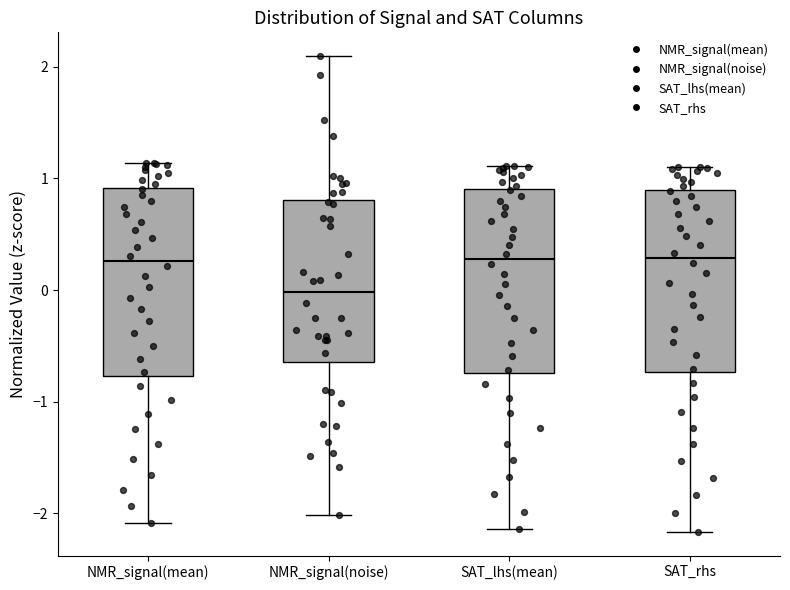

Reading left to right, read every box against the y-axis: the position of its median line, the range the box covers, and the ends of its whiskers. The values are not printed on the chart, so give them approximately, as read against the axis.

NMR_signal(mean): median 0.3, box -0.8 to 0.9, whiskers -2.1 to 1.1
NMR_signal(noise): median 0.0, box -0.6 to 0.8, whiskers -2.0 to 2.1
SAT_lhs(mean): median 0.3, box -0.7 to 0.9, whiskers -2.1 to 1.1
SAT_rhs: median 0.3, box -0.7 to 0.9, whiskers -2.2 to 1.1